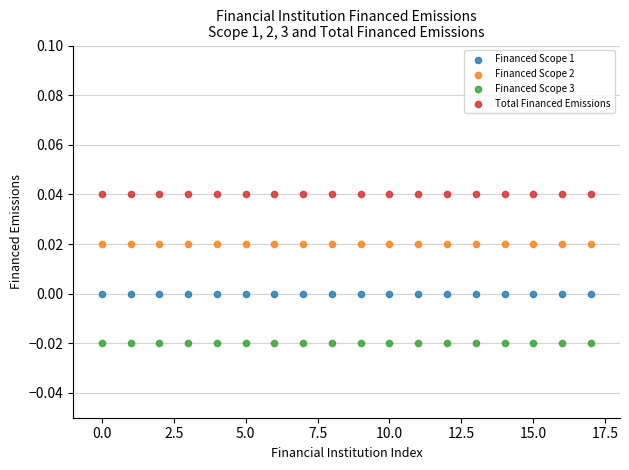

Which series reaches the maximum Y coordinate?

Total Financed Emissions